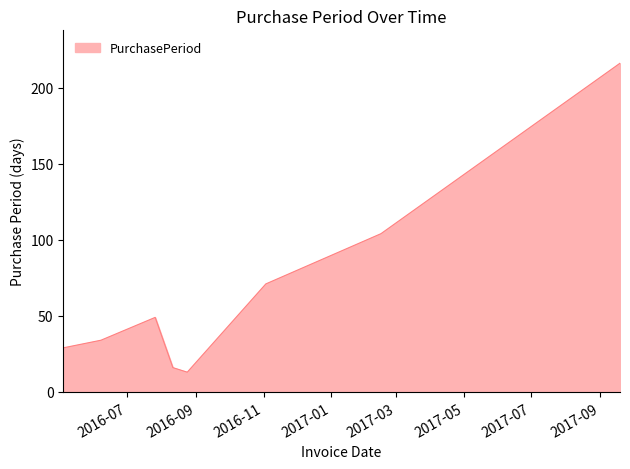

Reading left to right, transcribe all the data shown in this chart.

29	34	49	16	13	71	104	216